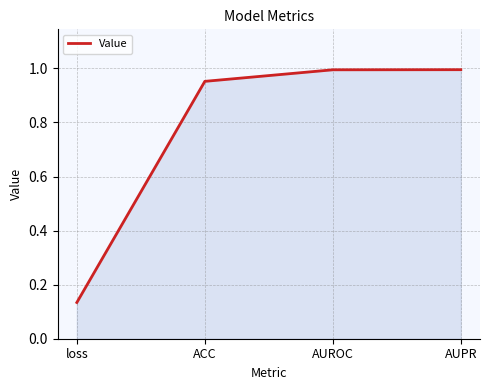

The chart shows a value of 1.0 at AUROC. True or false?

True